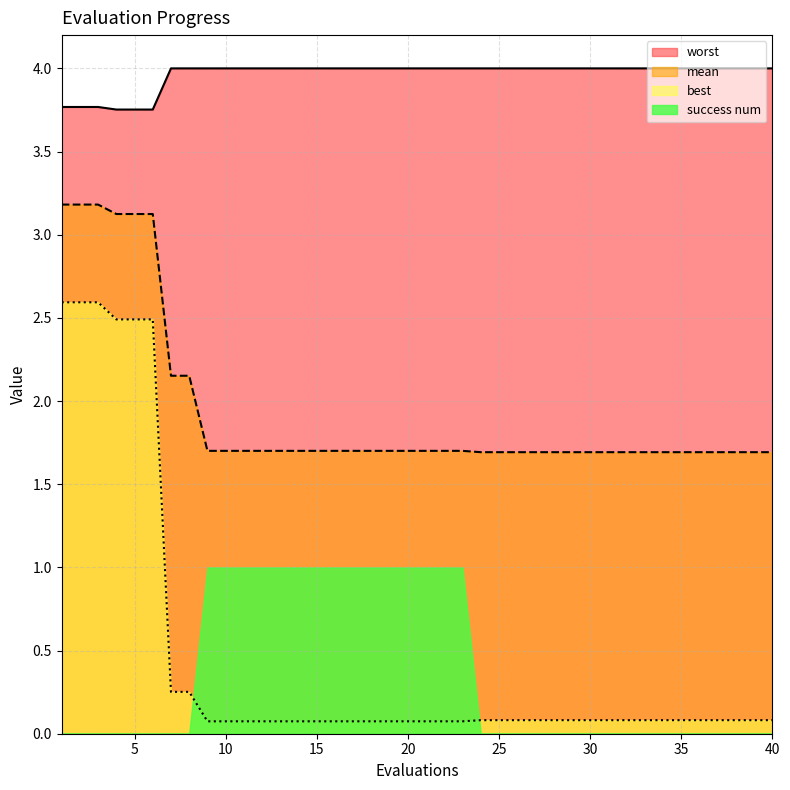

True or false: mean has a value of 1.7 at 32.

True